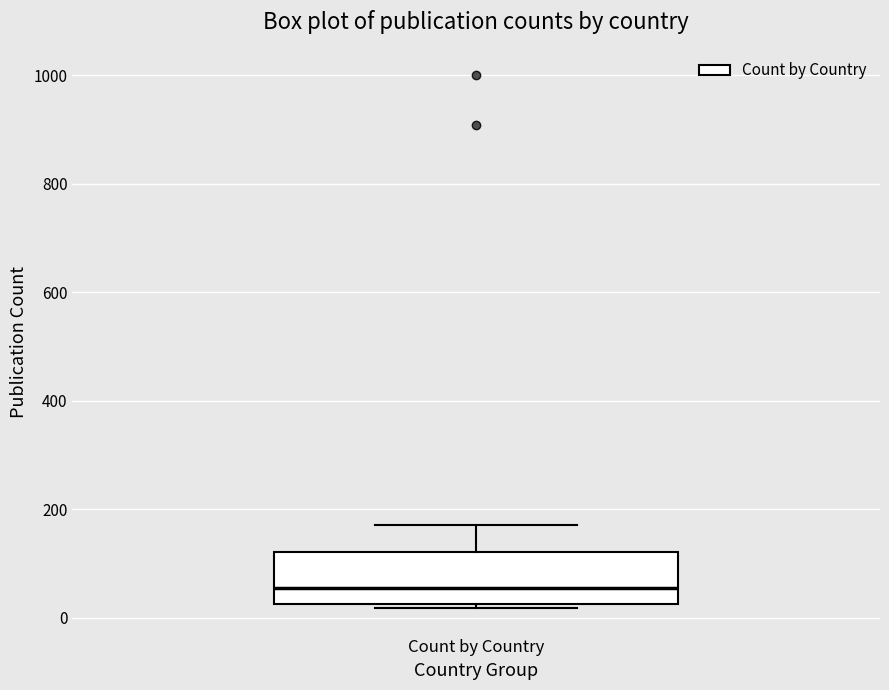

Where does the upper whisker of the box for Count by Country end on the y-axis? The values are not printed on the chart, so give them approximately, as read against the axis.

180